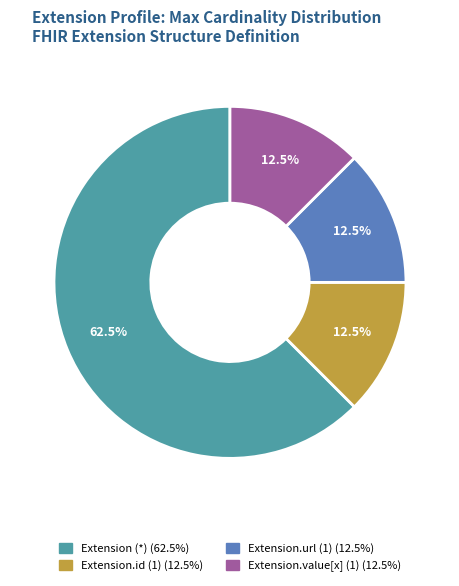

Does any single category account for the majority?

Yes